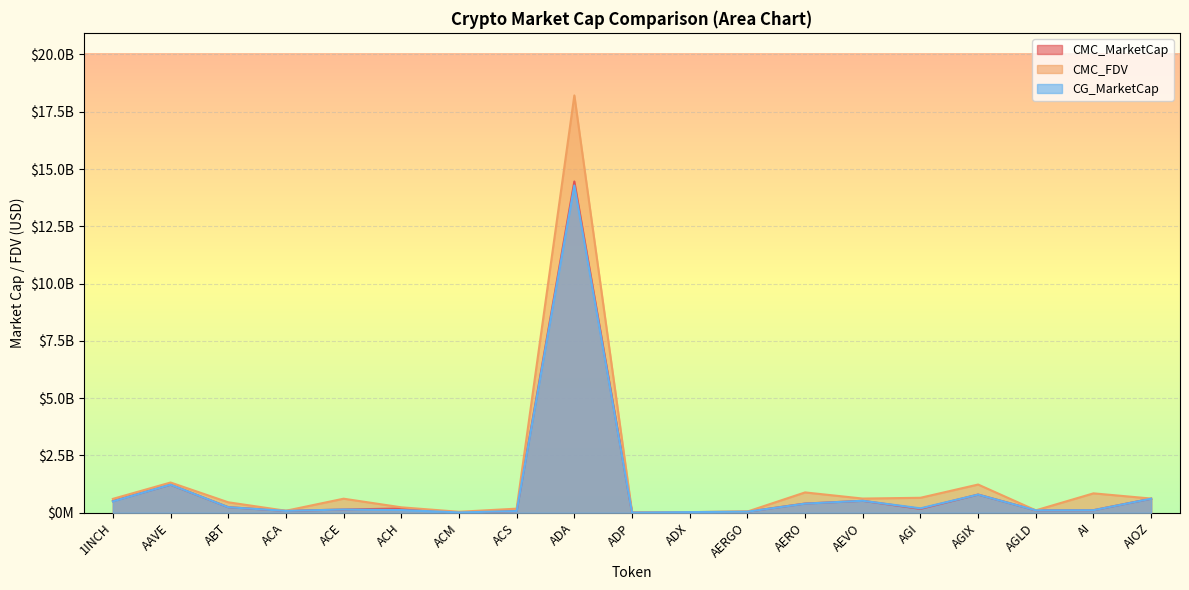

What is the difference between the maximum and minimum values in the CG_MarketCap series?

14275725295.0